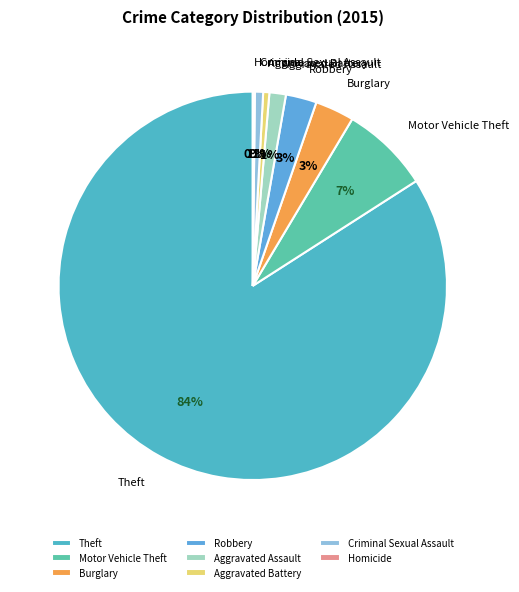

What is the majority slice?

Theft